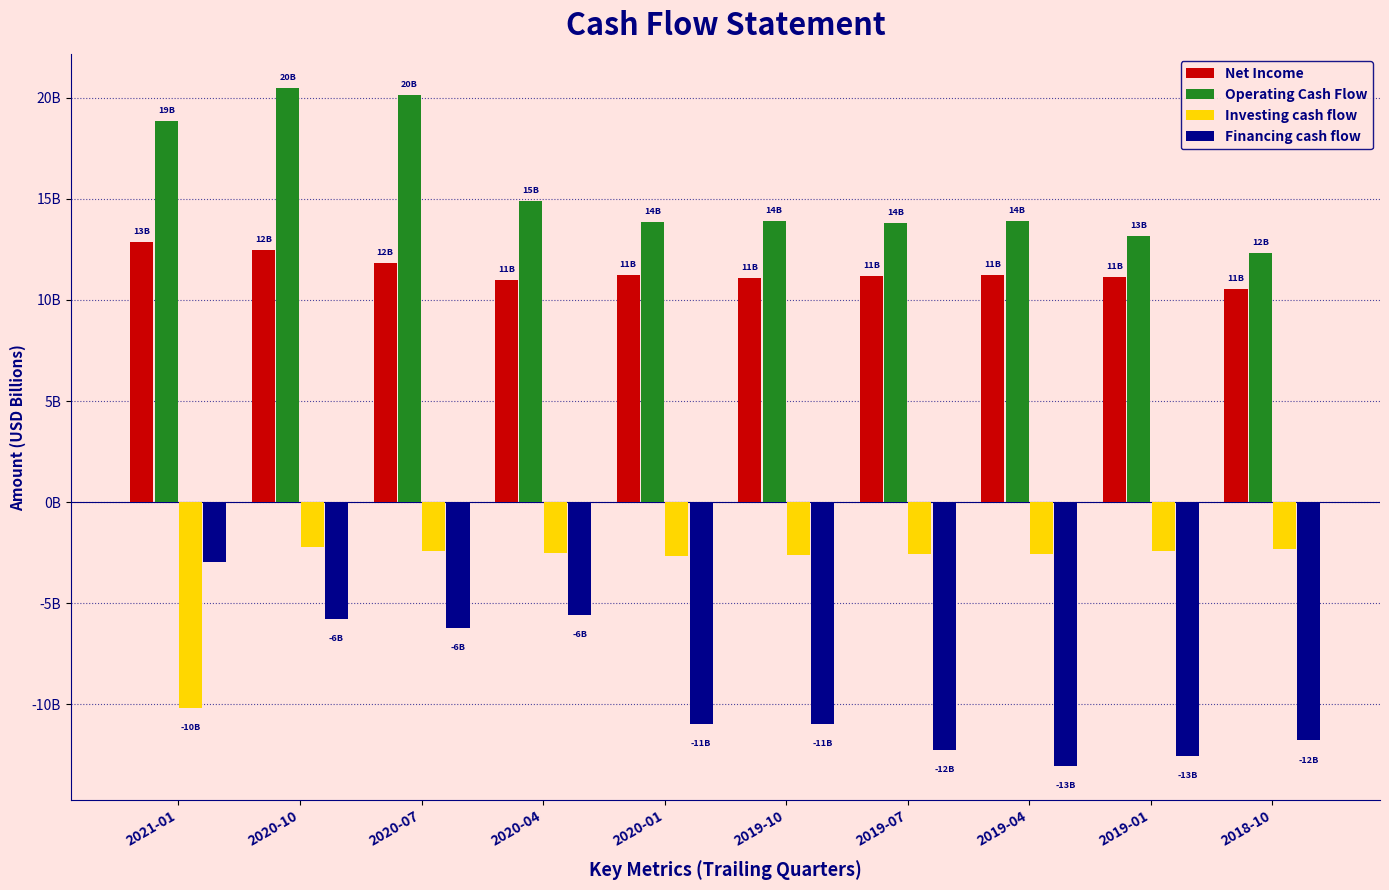

At which category does the chart reach its minimum across all series?

2019-04